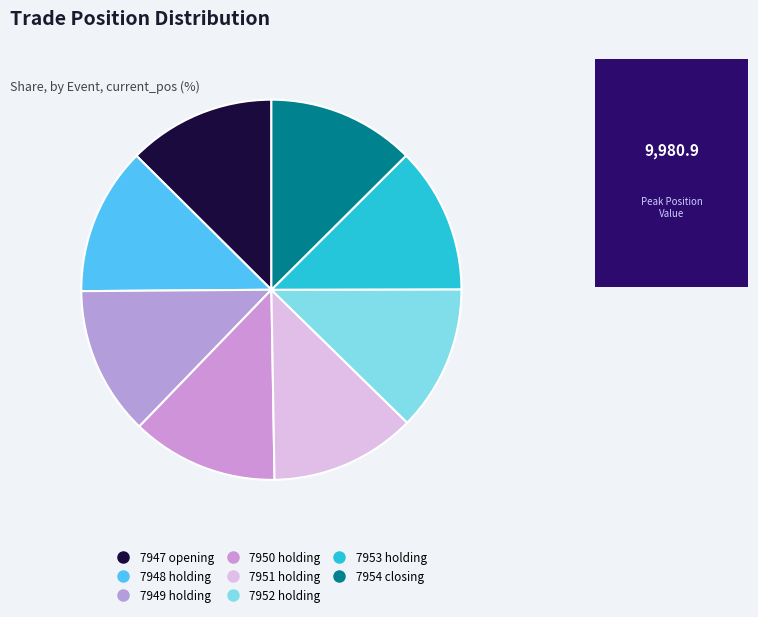

To the nearest percent, what is the average slice percentage?

12%